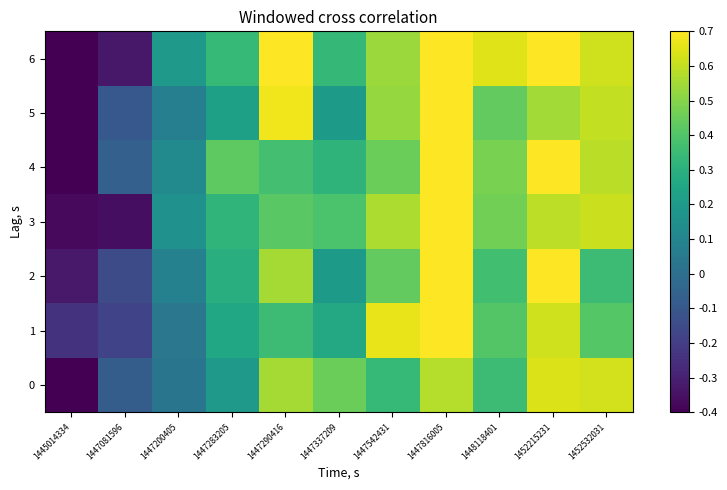

How many data points does each series have?

11